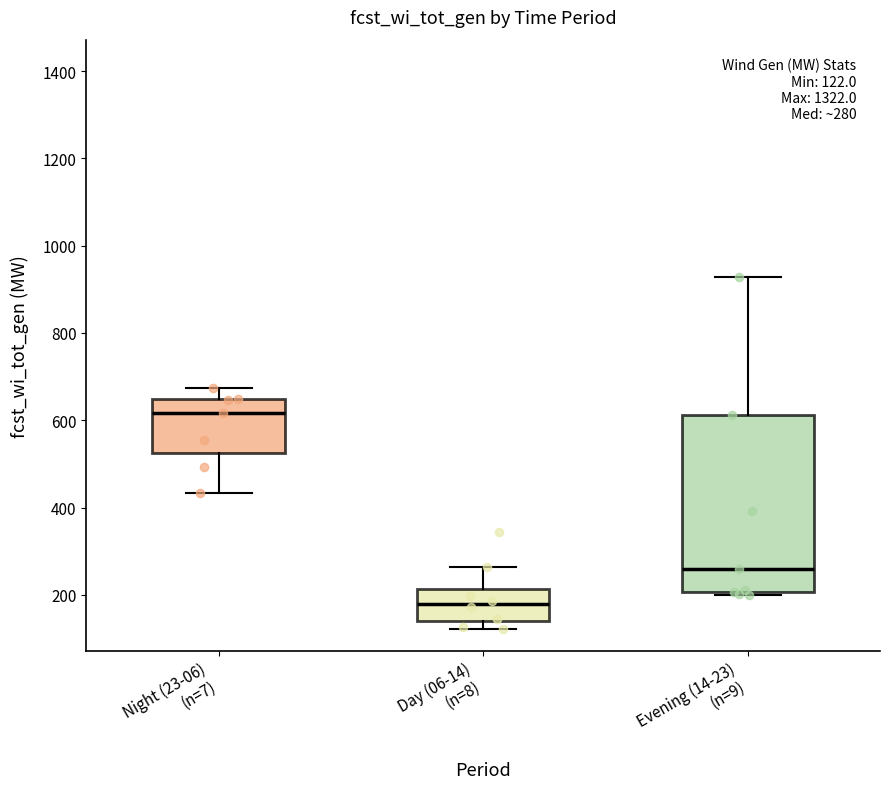

Which box is the tallest, from its lower edge to its upper edge?

Evening (14-23) (n=9)